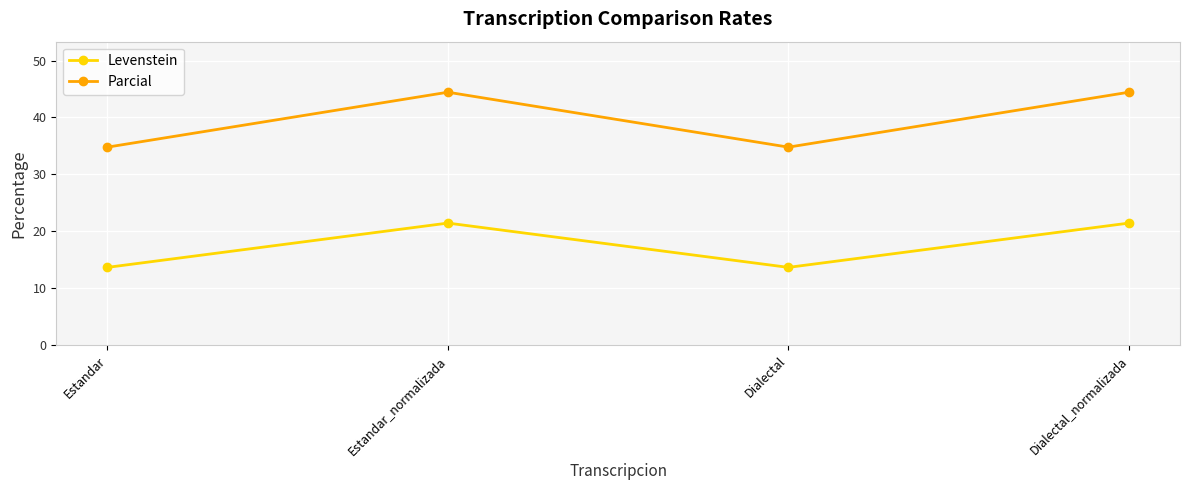

True or false: Parcial has a value of 15.8 at Dialectal_normalizada.

False